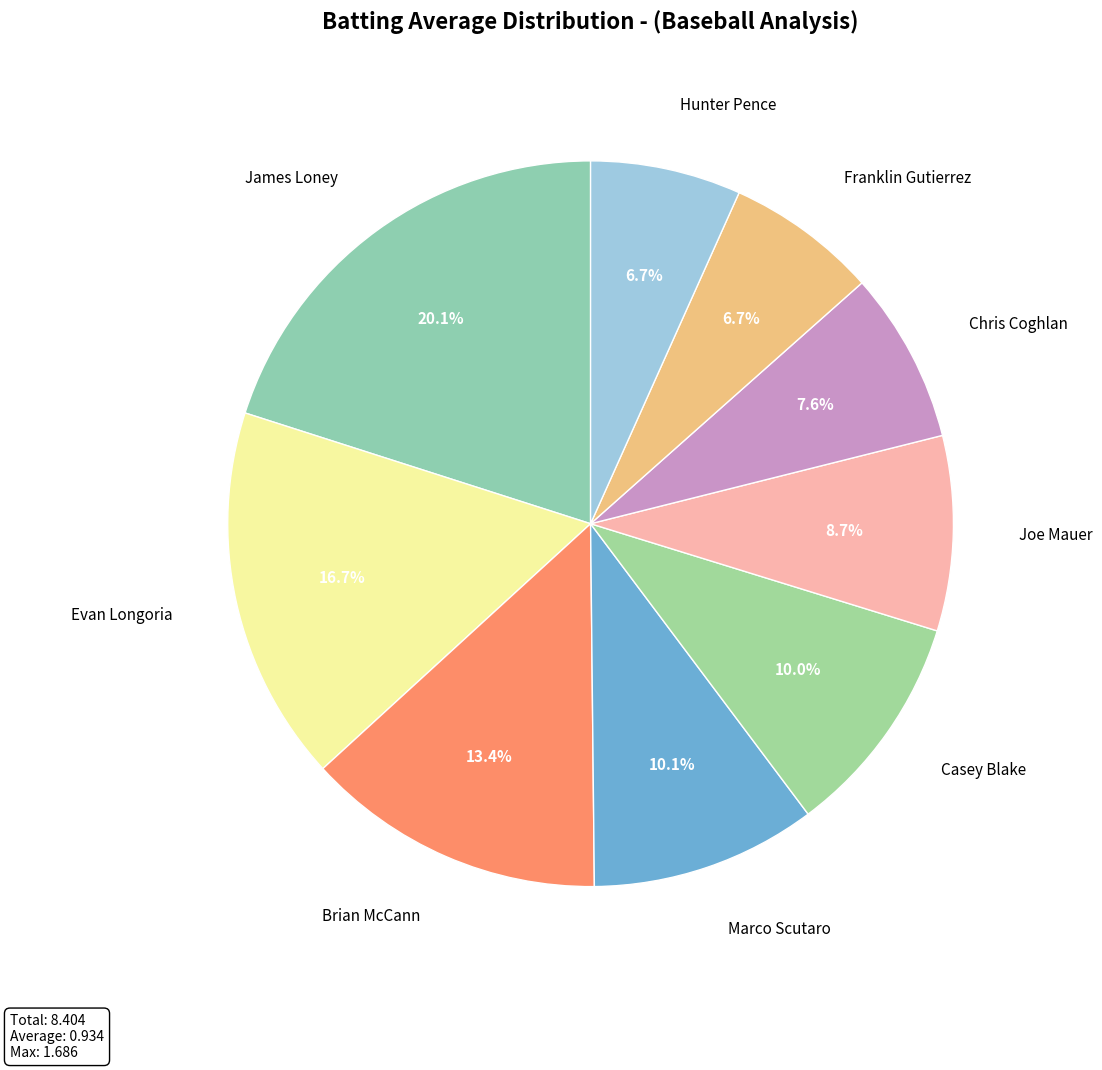

Which category has the biggest portion of the pie?

James Loney